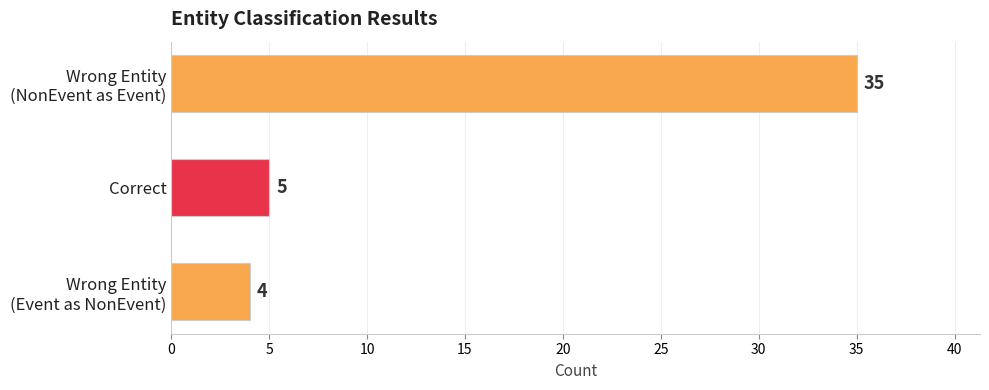

What value does the data have at Correct?

5